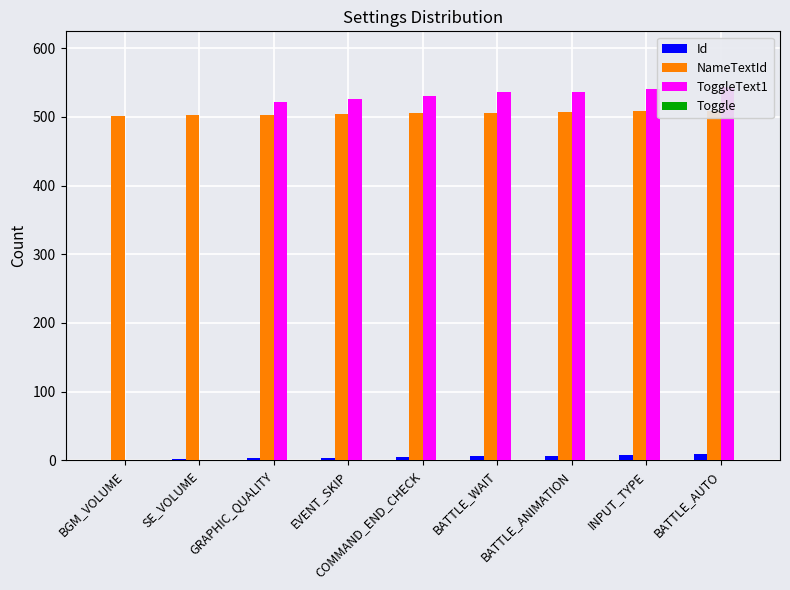

What position from the right is BATTLE_ANIMATION?

3